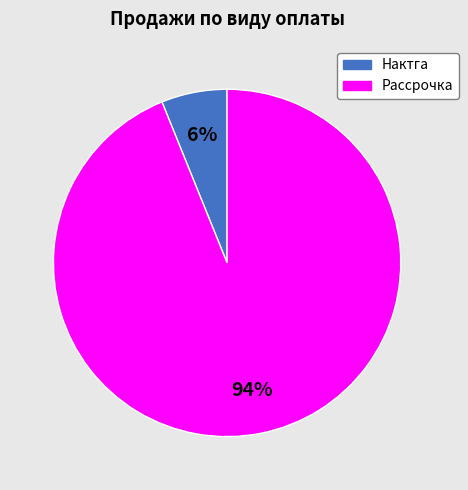

Is there any slice that represents more than half of the pie?

Yes